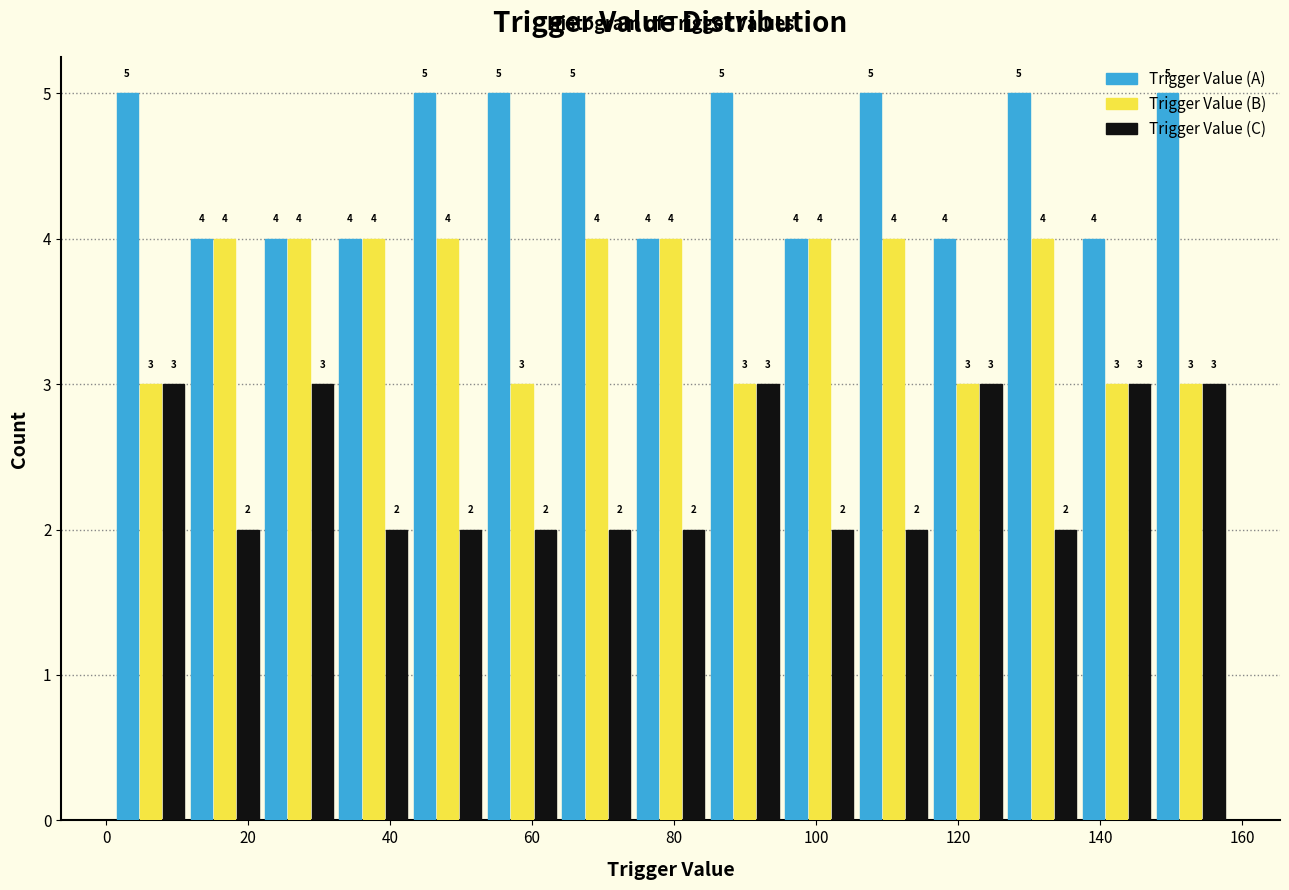

Reading left to right, transcribe this chart: for each range on the x-axis, give the height of each series' bar. The bar edges are not printed on the chart, so give them approximately, as read against the axis.

2 to 12: Trigger Value (A)=5	Trigger Value (B)=3	Trigger Value (C)=3
12 to 22: Trigger Value (A)=4	Trigger Value (B)=4	Trigger Value (C)=2
22 to 32: Trigger Value (A)=4	Trigger Value (B)=4	Trigger Value (C)=3
32 to 42: Trigger Value (A)=4	Trigger Value (B)=4	Trigger Value (C)=2
42 to 54: Trigger Value (A)=5	Trigger Value (B)=4	Trigger Value (C)=2
54 to 64: Trigger Value (A)=5	Trigger Value (B)=3	Trigger Value (C)=2
64 to 74: Trigger Value (A)=5	Trigger Value (B)=4	Trigger Value (C)=2
74 to 84: Trigger Value (A)=4	Trigger Value (B)=4	Trigger Value (C)=2
84 to 96: Trigger Value (A)=5	Trigger Value (B)=3	Trigger Value (C)=3
96 to 106: Trigger Value (A)=4	Trigger Value (B)=4	Trigger Value (C)=2
106 to 116: Trigger Value (A)=5	Trigger Value (B)=4	Trigger Value (C)=2
116 to 126: Trigger Value (A)=4	Trigger Value (B)=3	Trigger Value (C)=3
126 to 138: Trigger Value (A)=5	Trigger Value (B)=4	Trigger Value (C)=2
138 to 148: Trigger Value (A)=4	Trigger Value (B)=3	Trigger Value (C)=3
148 to 158: Trigger Value (A)=5	Trigger Value (B)=3	Trigger Value (C)=3